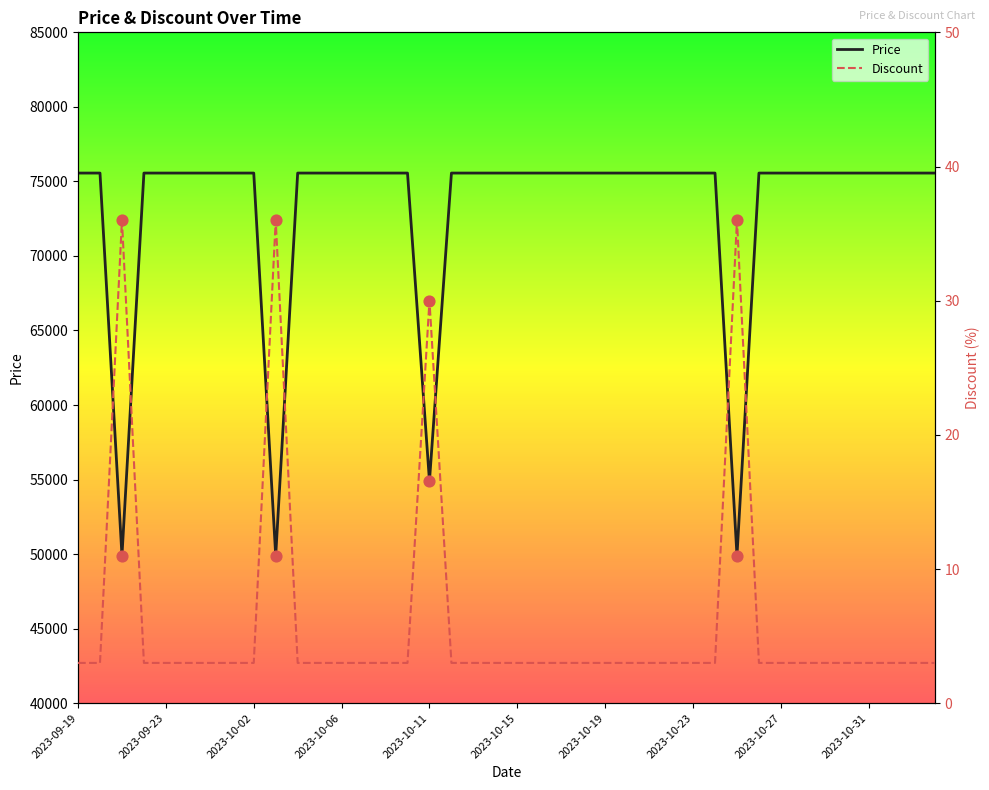

Which series has the largest Y range (max minus min)?

Price